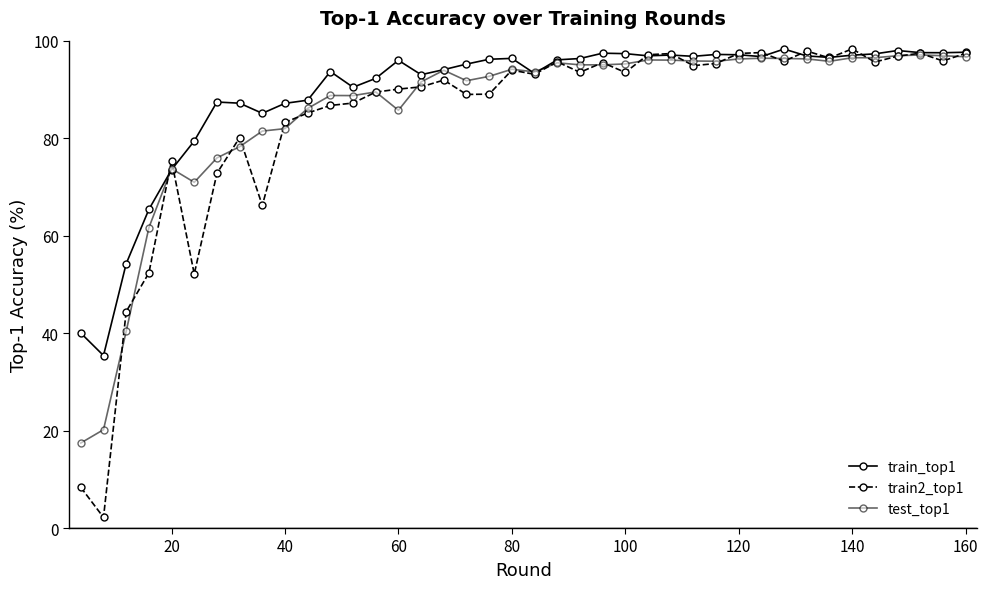

Which series has the widest spread of values?

train2_top1